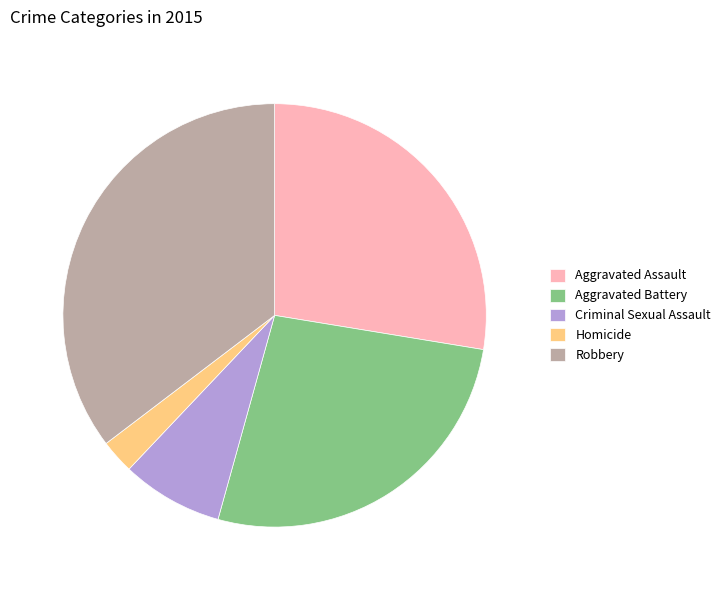

How many slices are in this pie chart?

5